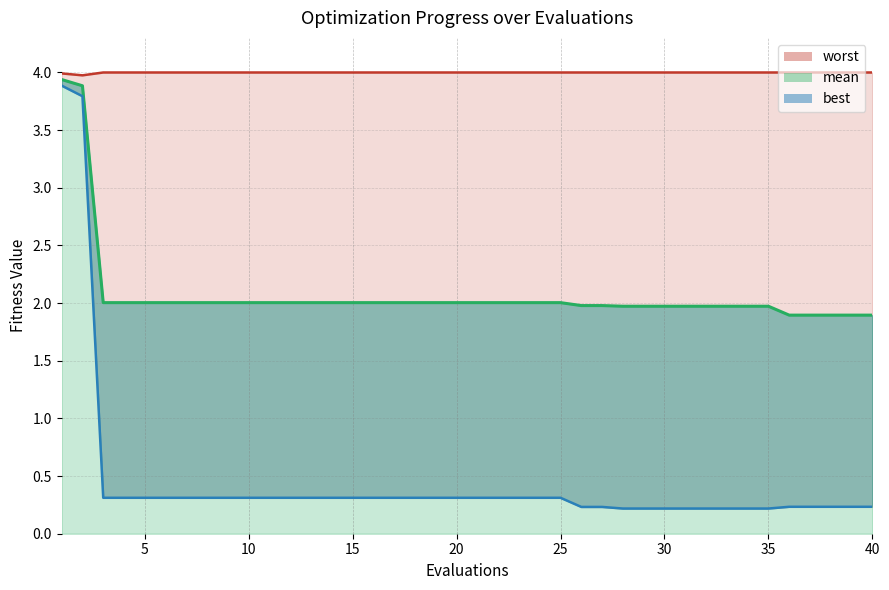

Count the number of data series in this chart.

3